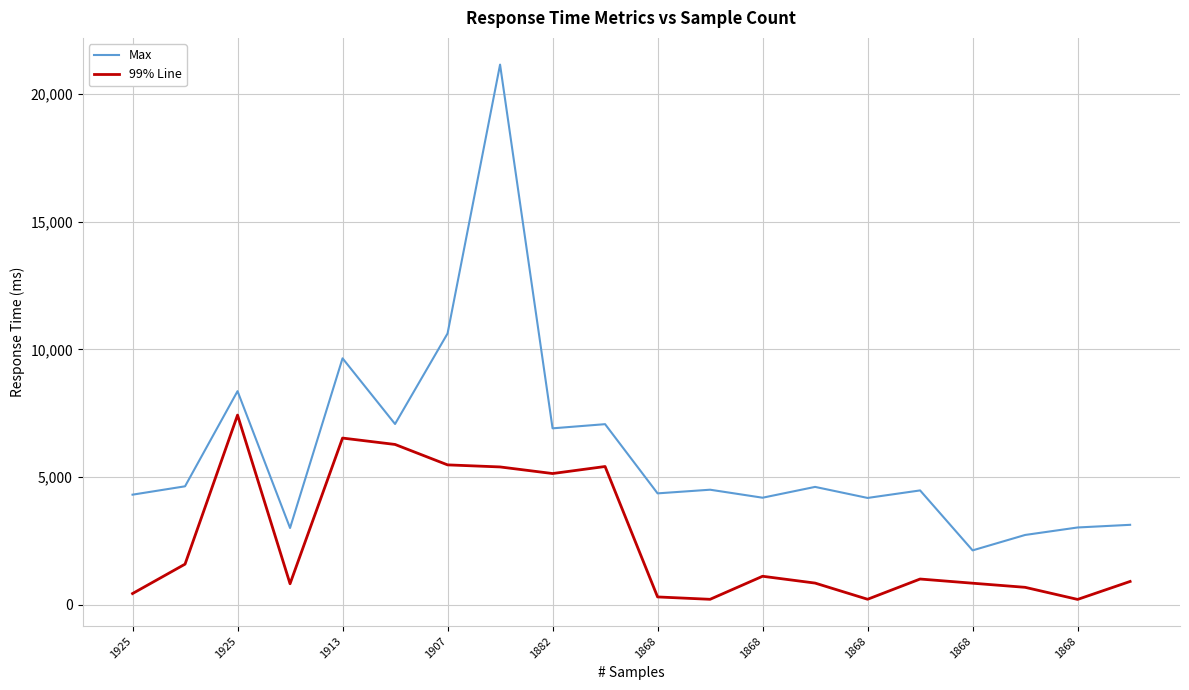

Is this an area chart (filled region under the line)?

No